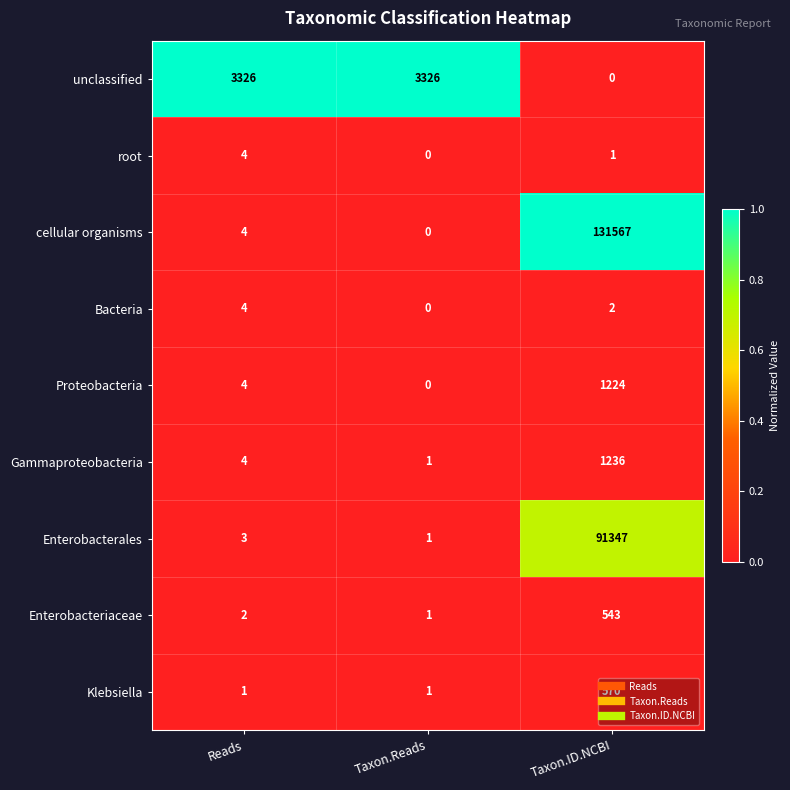

What is the maximum value for root?

4